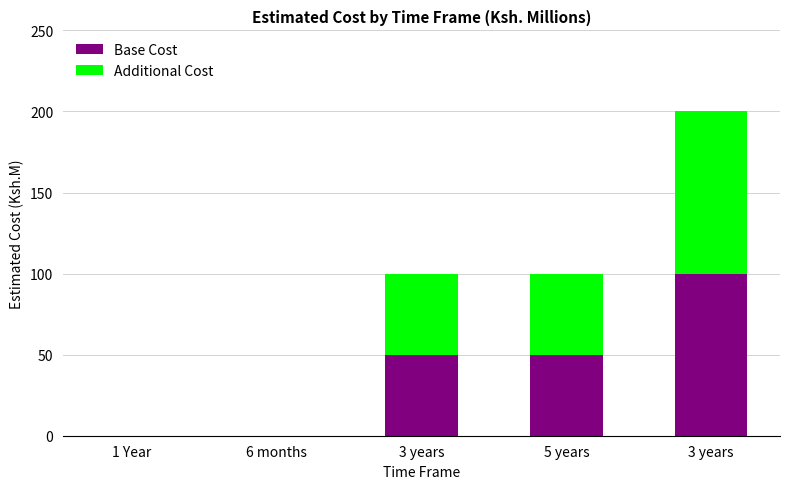

Which series changed the most between 1 Year and 3 years?

Base Cost